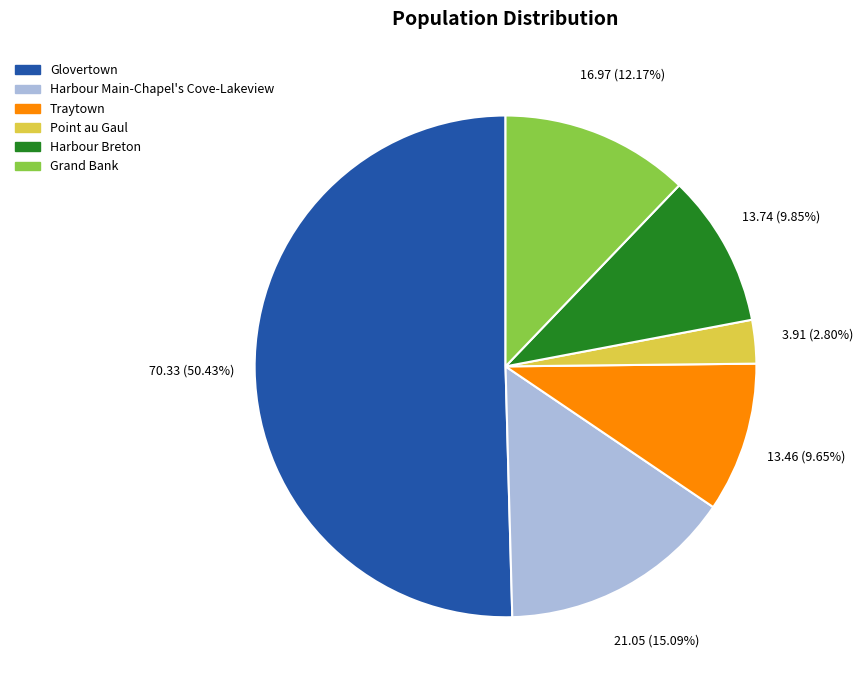

To the nearest percent, what is the combined percentage of Grand Bank and Harbour Breton?

22%